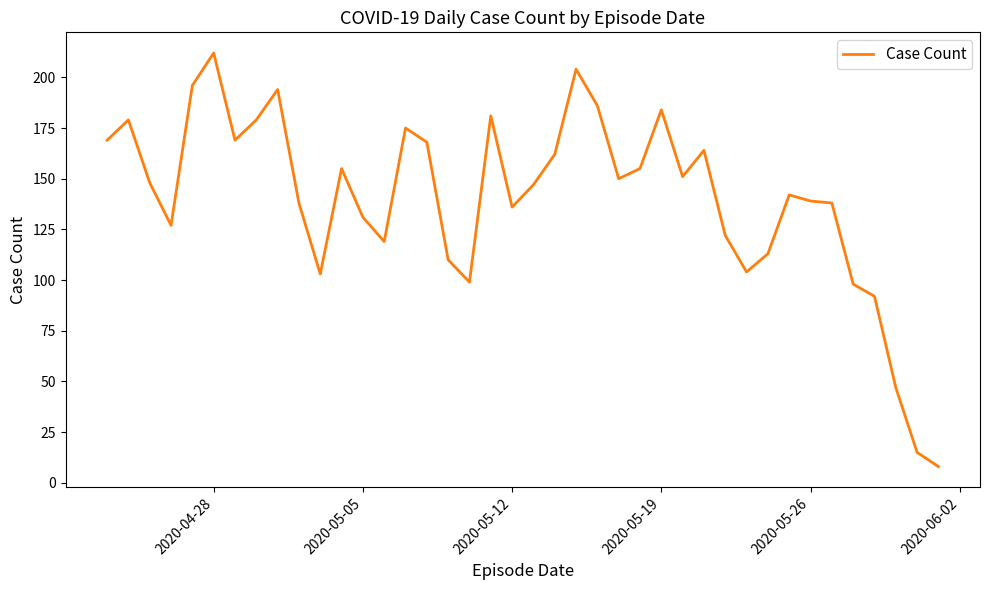

What is the smallest value displayed?

8